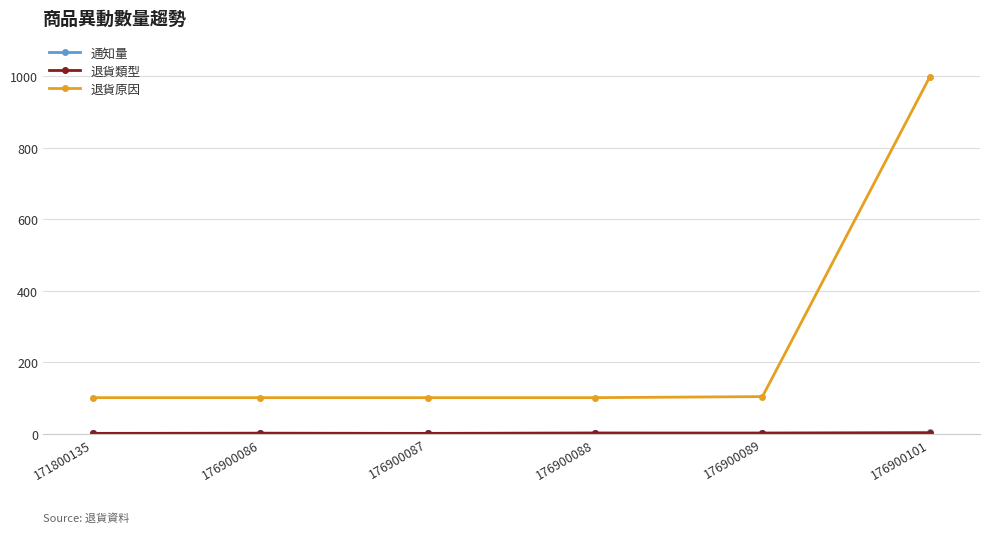

What is the difference between the highest and lowest values at 176900088?

100